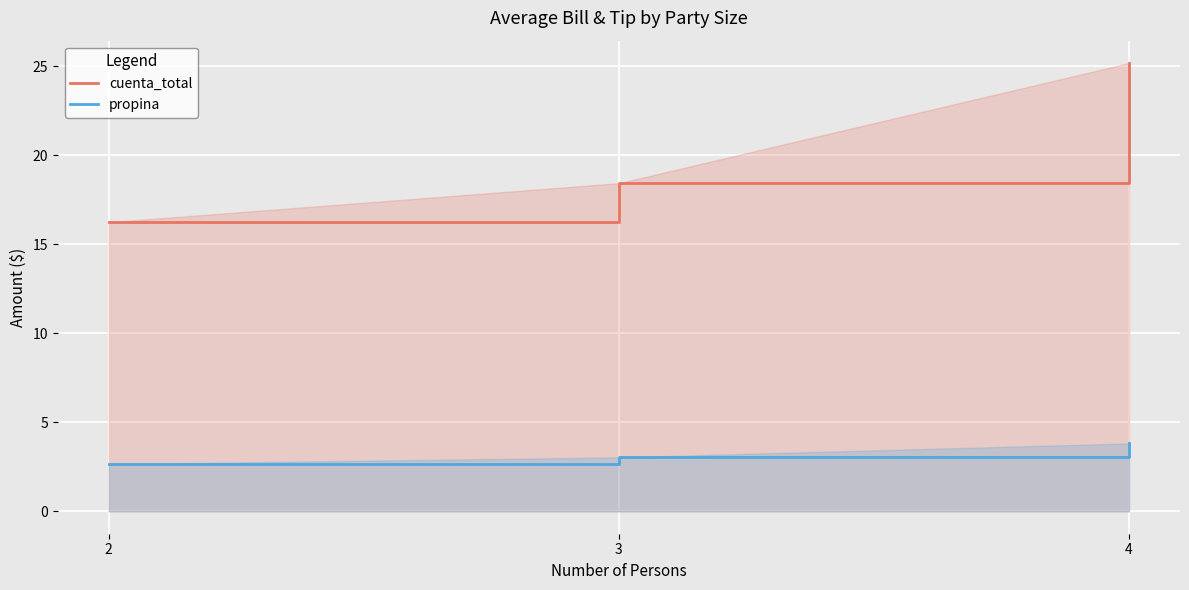

Which series has the largest total across all categories?

cuenta_total